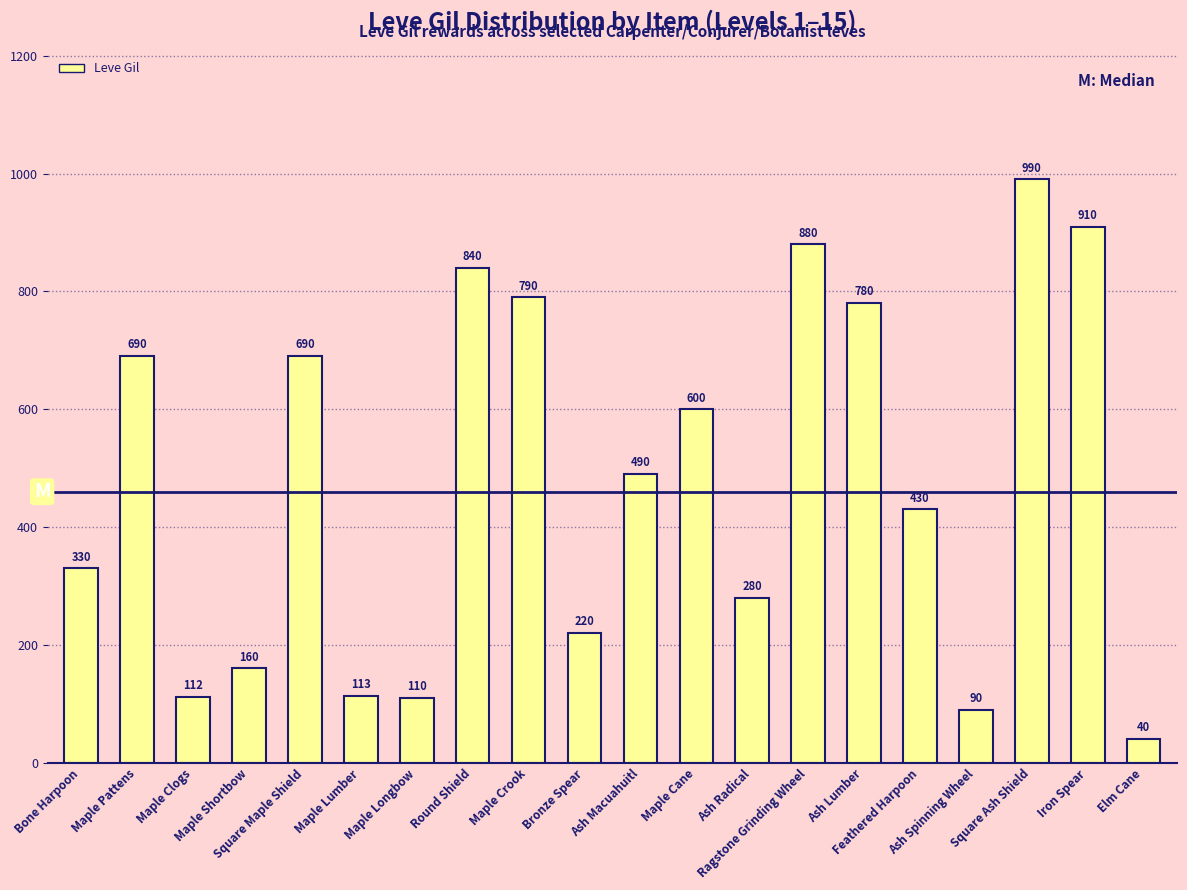

What is the label of the 3rd bar from the left?

Maple Clogs